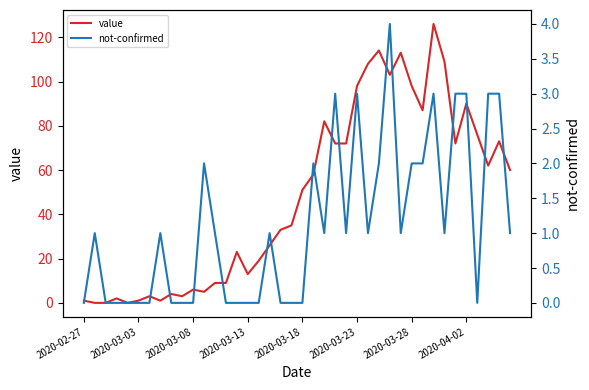

The value of value at 2020-04-02 is 122. True or false?

False